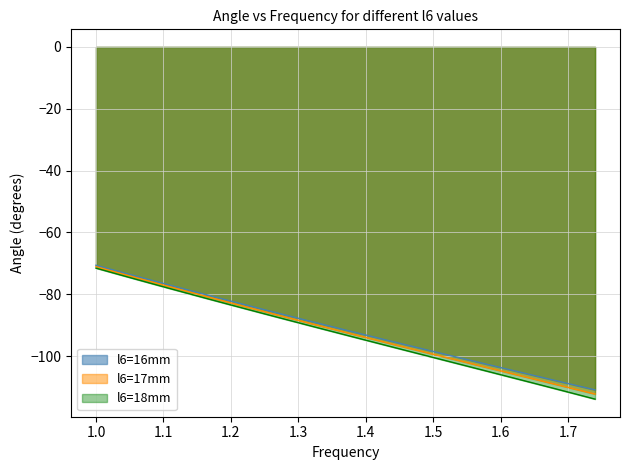

What is the highest value of the l6=18mm series?

-71.6